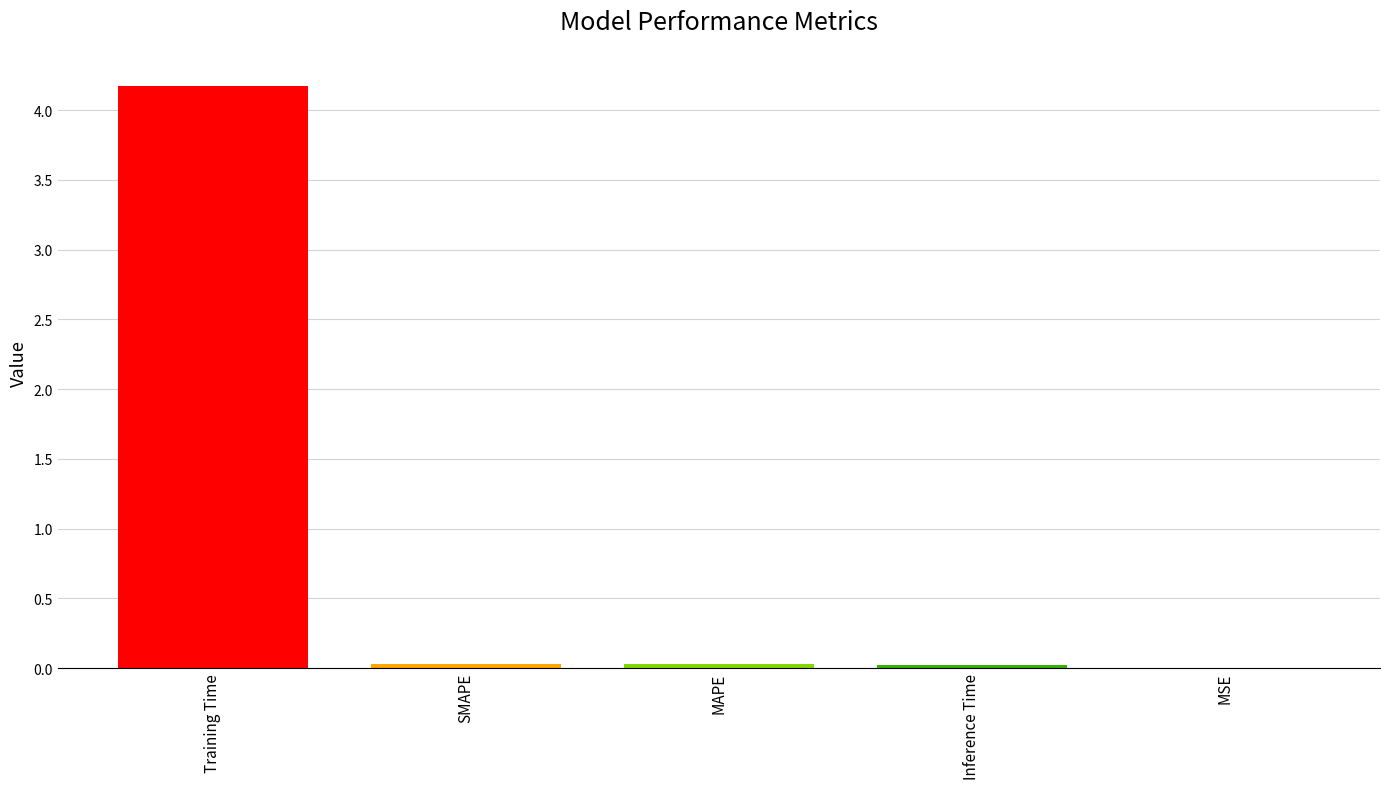

Read the value at Training Time.

4.2